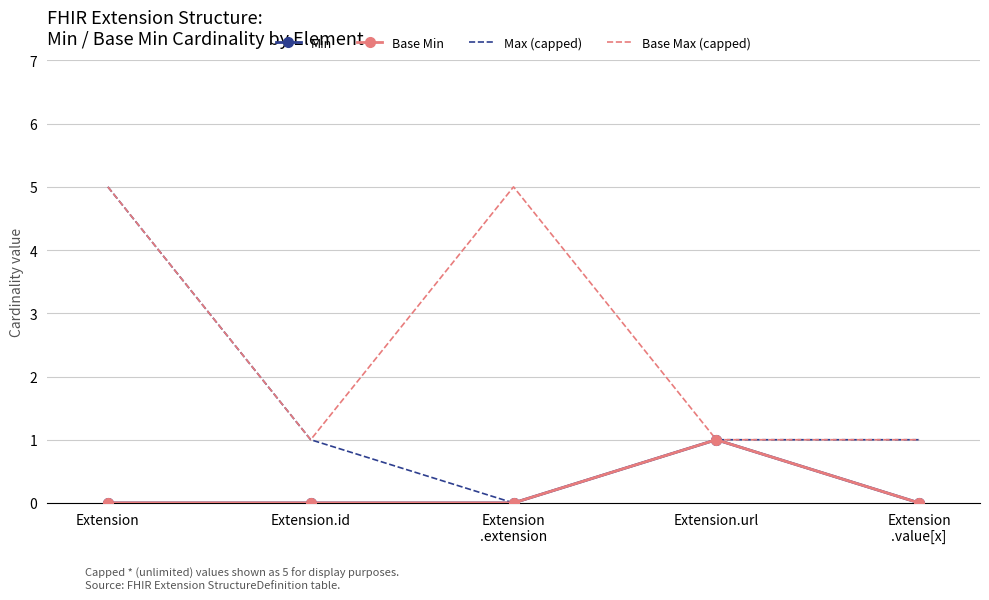

Rank the series by their maximum value, from highest to lowest.

Max (capped), Base Max (capped), Min, Base Min